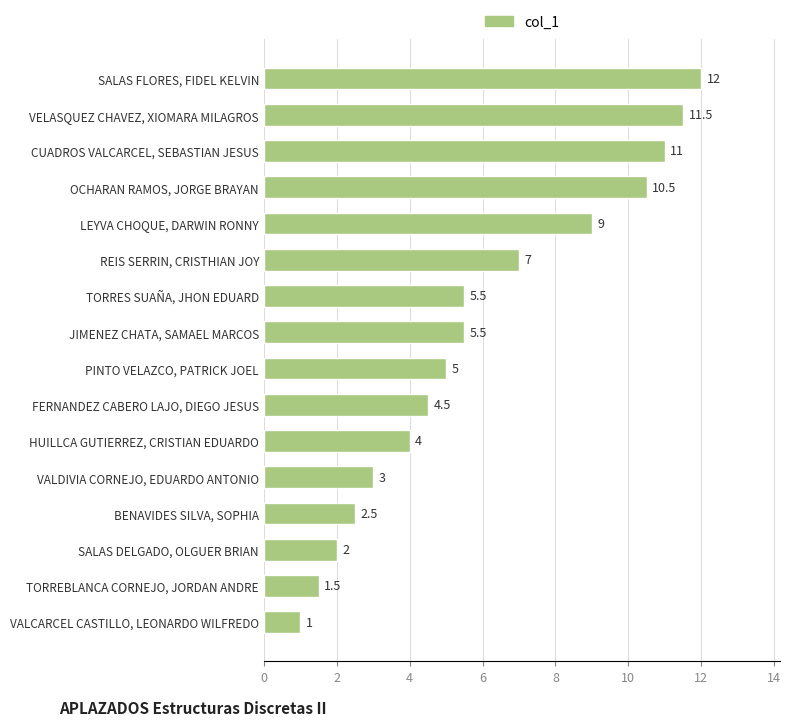

What is the change in value from SALAS DELGADO, OLGUER BRIAN to LEYVA CHOQUE, DARWIN RONNY?

+7.0